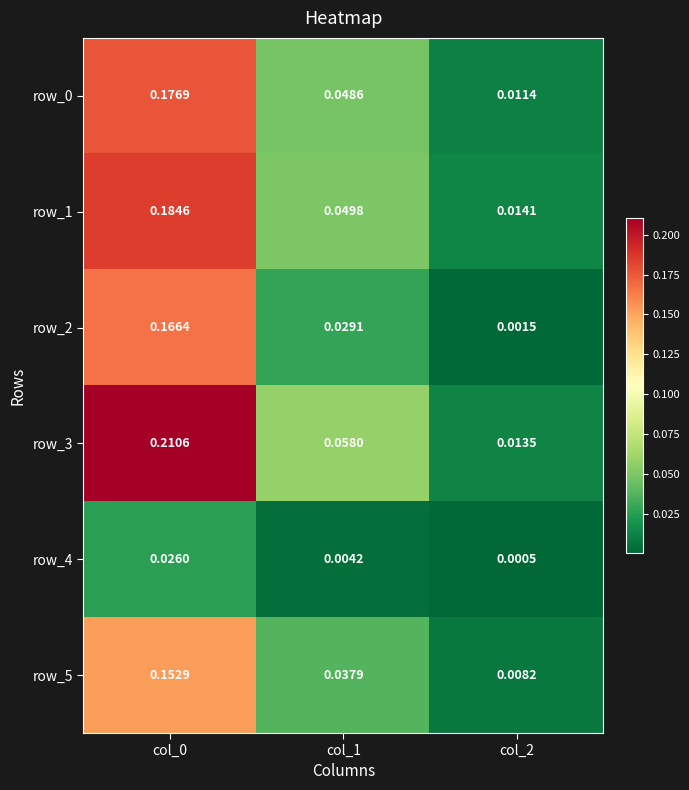

Where is row_1 nearest to the value 0?

col_2